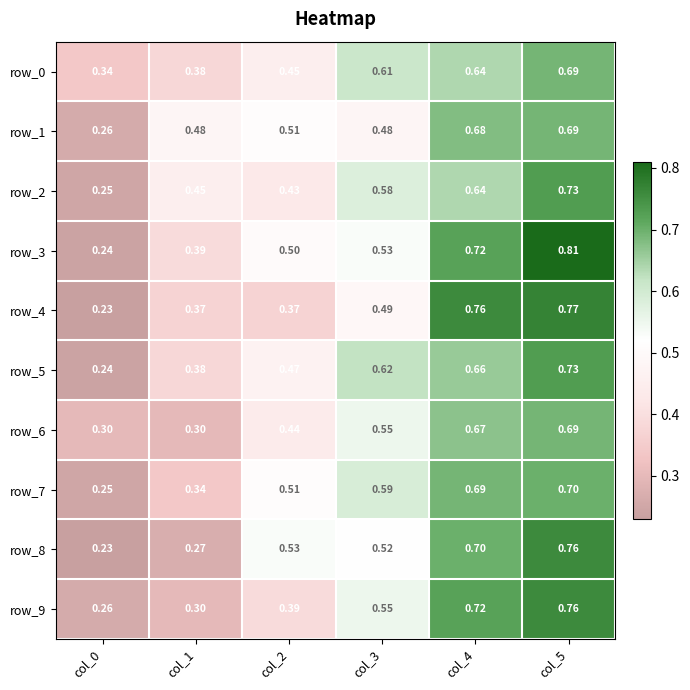

Is the value of row_3 at col_3 greater than the value of row_7 at col_0?

Yes